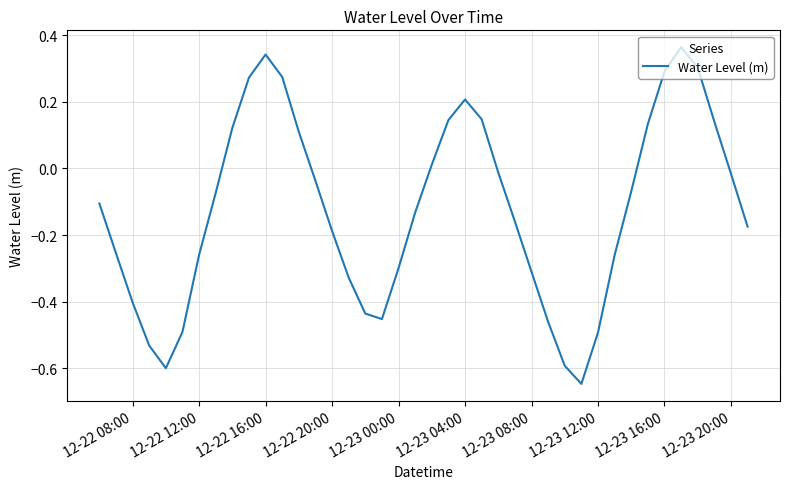

What is the difference between the maximum and minimum values?

1.0